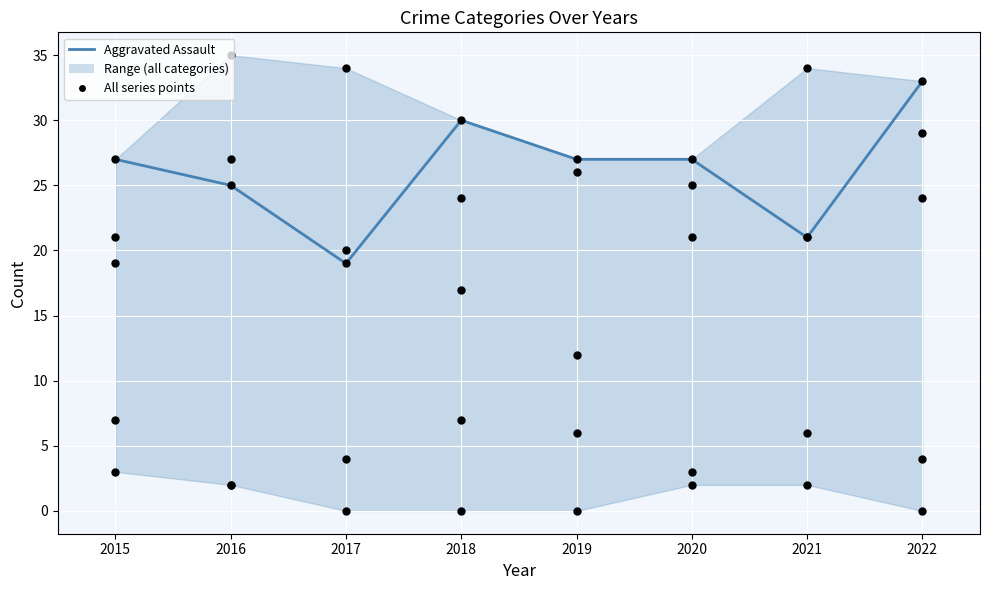

What is the total value across all series at 2017?

77